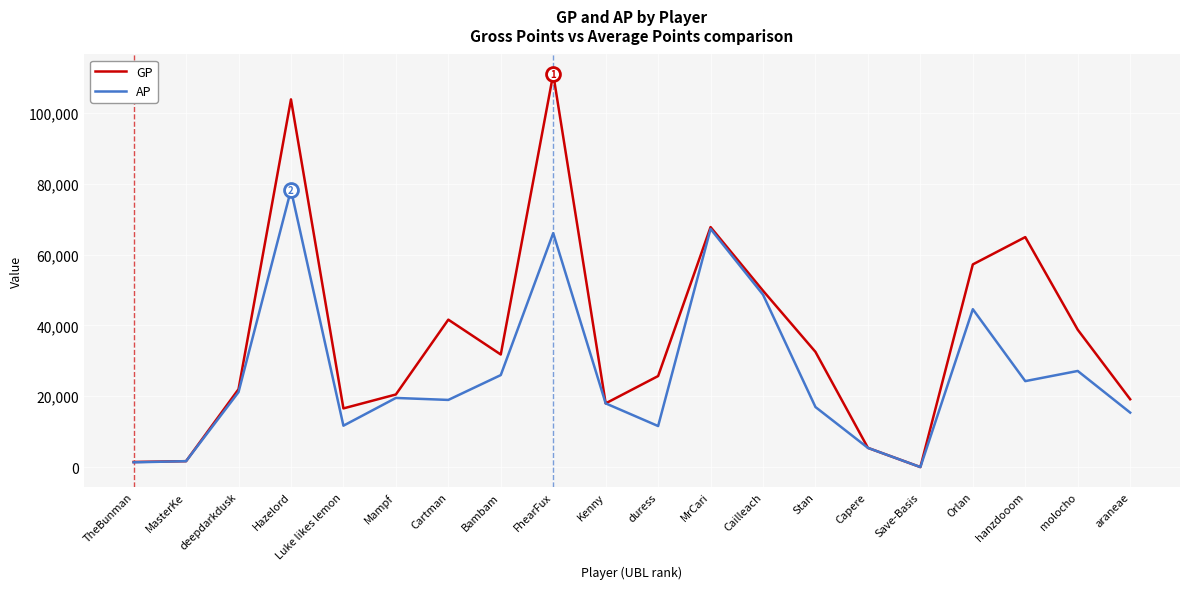

How many lines are shown in the chart?

2